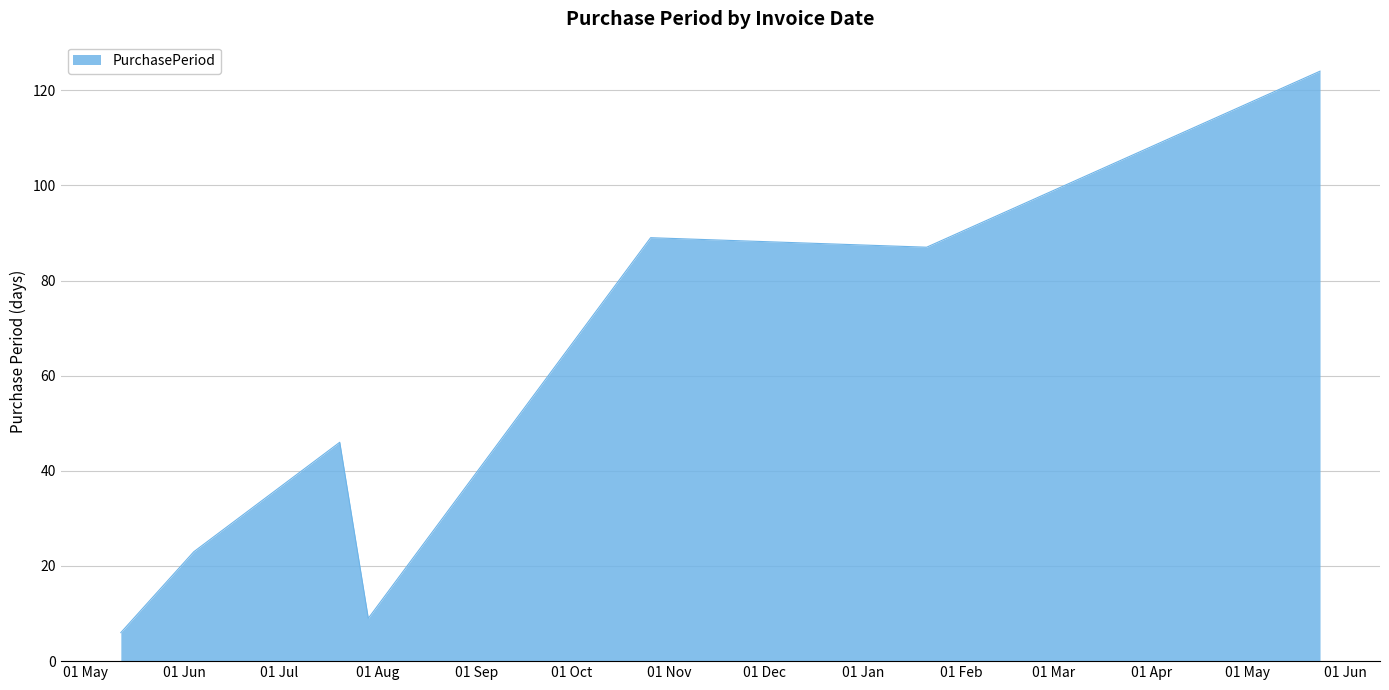

What is the difference between the maximum and minimum values?

118